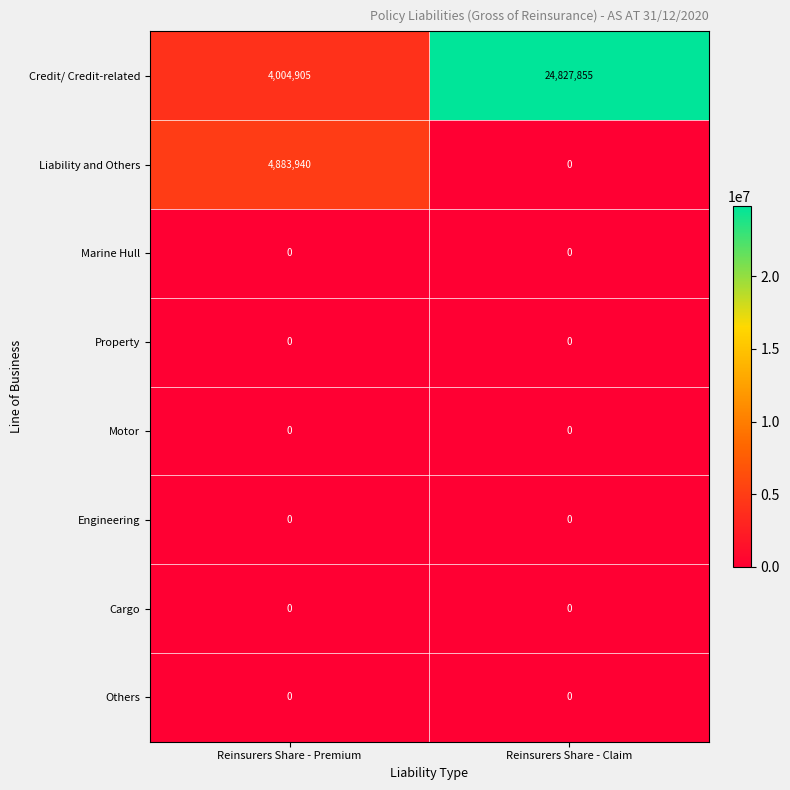

Which series changed the most between Reinsurers Share - Premium and Reinsurers Share - Claim?

Credit/ Credit-related